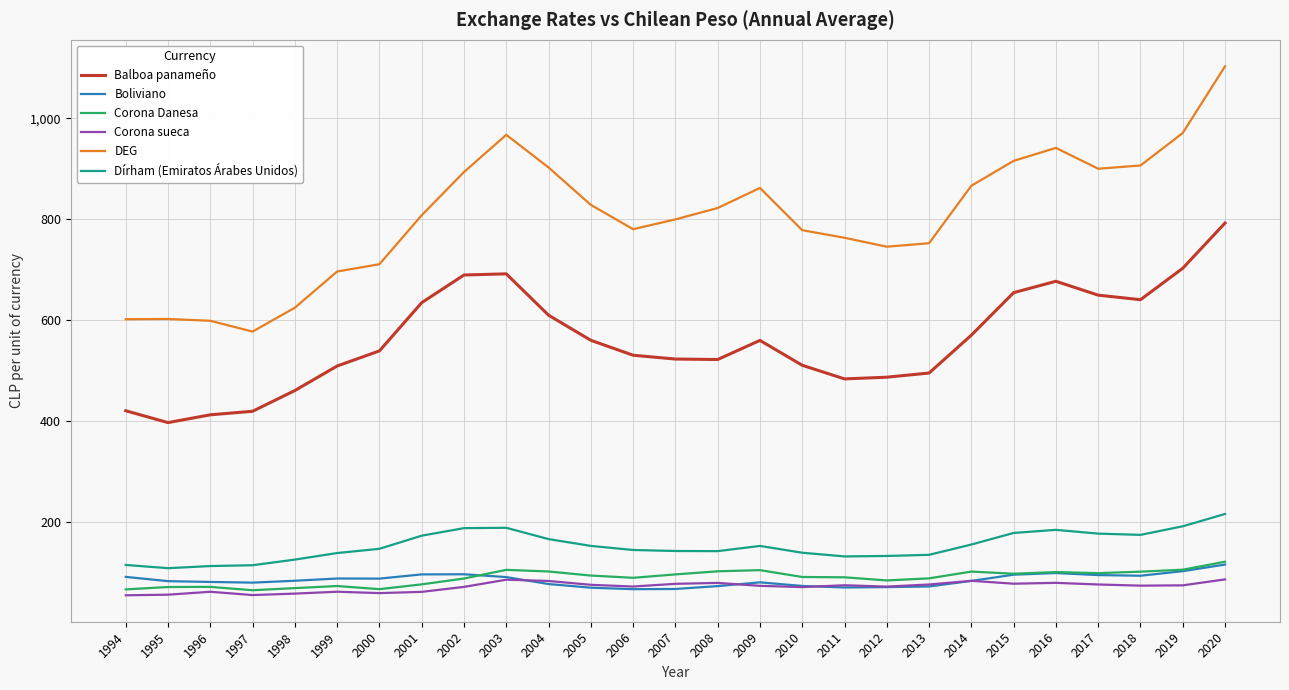

What is the total value across all series at 2009?

1831.8